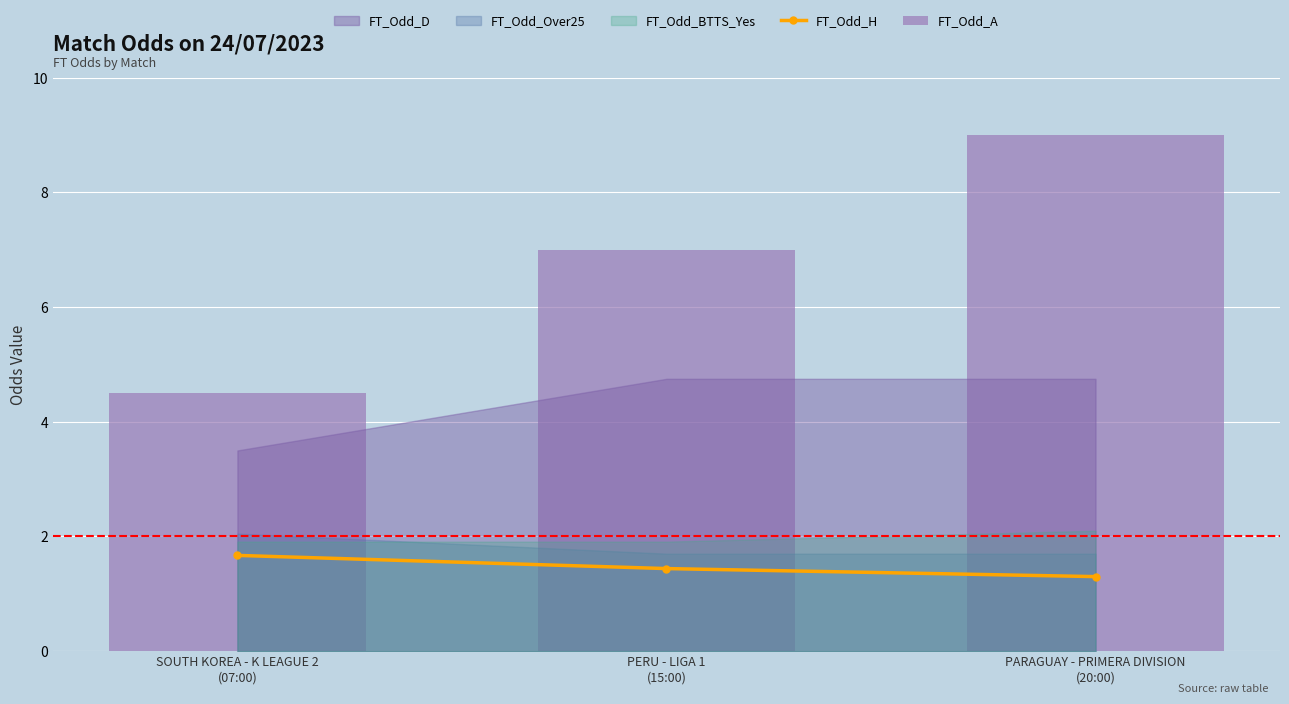

Between SOUTH KOREA - K LEAGUE 2
(07:00) and PERU - LIGA 1
(15:00), which series saw the biggest shift?

FT_Odd_A